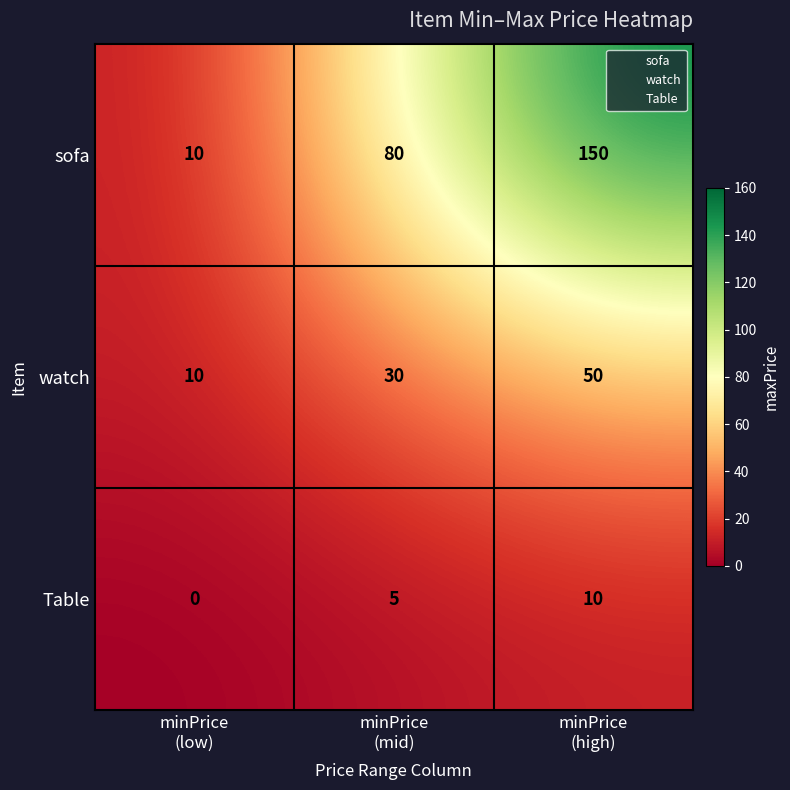

What is the sum of all watch values?

90